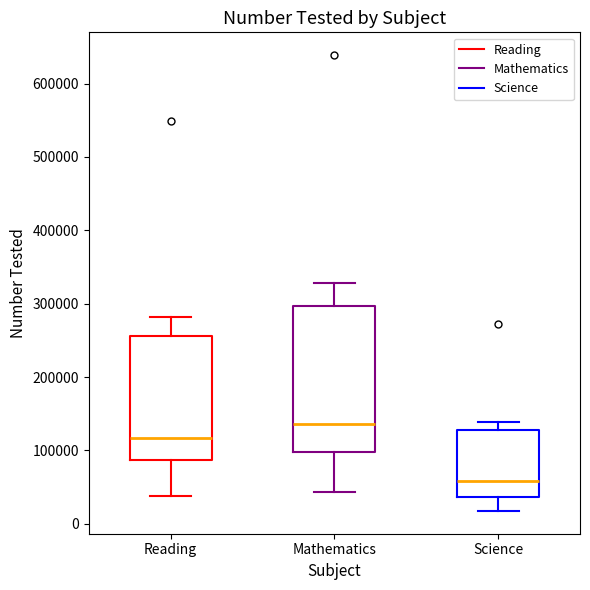

Which box's median line is the lowest?

Science